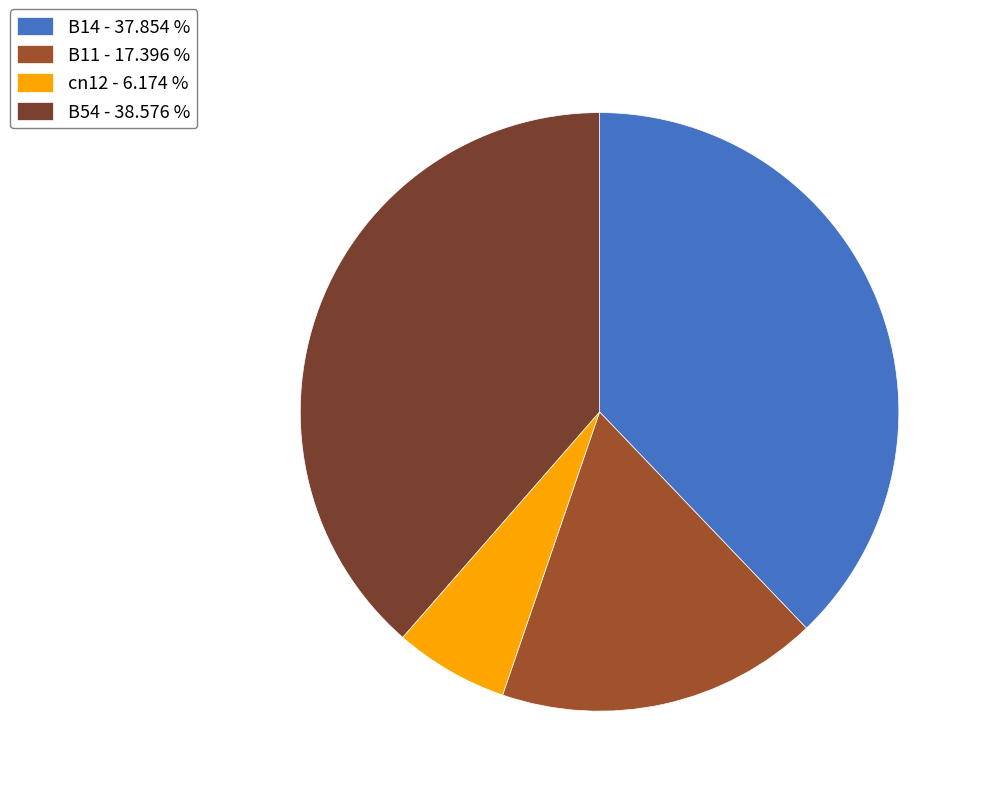

Between cn12 - 6.174 % and B14 - 37.854 %, which is larger?

B14 - 37.854 %